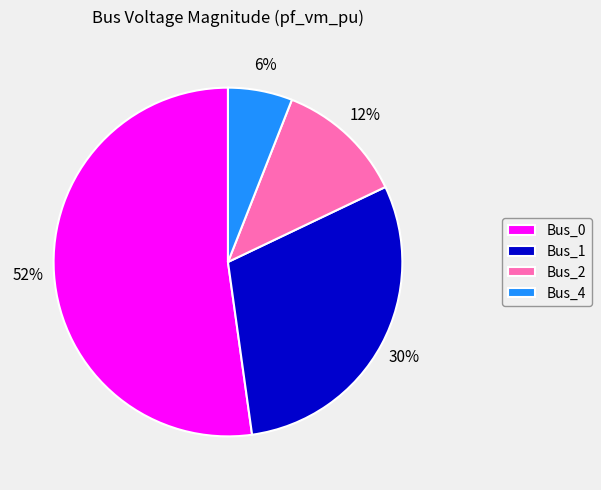

How many segments does this pie chart have?

4